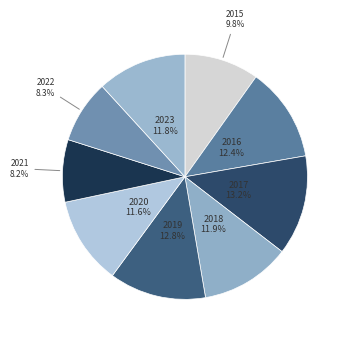

Which has a higher value, 2021 or 2017?

2017